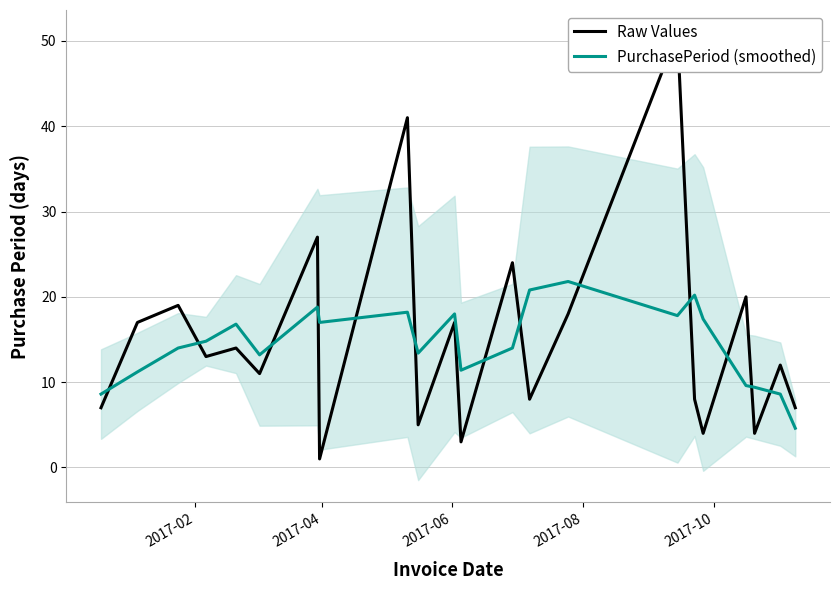

What is the minimum value for PurchasePeriod (smoothed)?

4.6